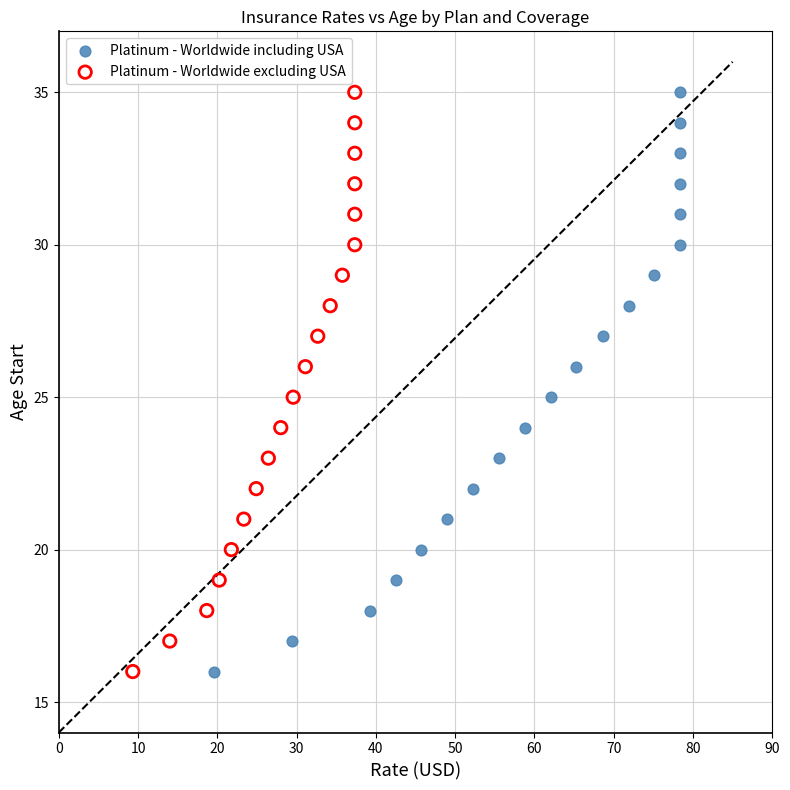

What are all the series names shown in the legend?

Platinum - Worldwide including USA, Platinum - Worldwide excluding USA